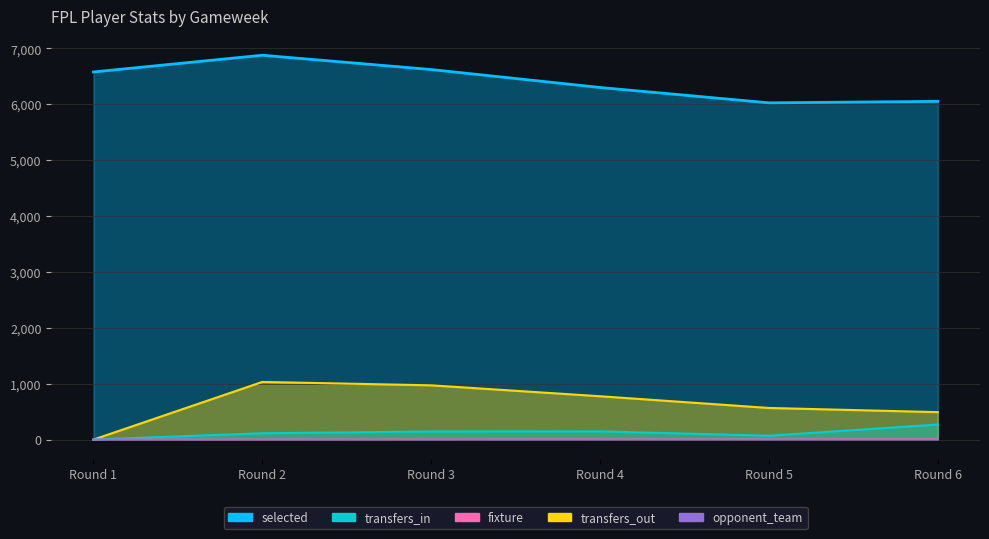

What is the value of the fixture point at the 4th from the left?

4.0